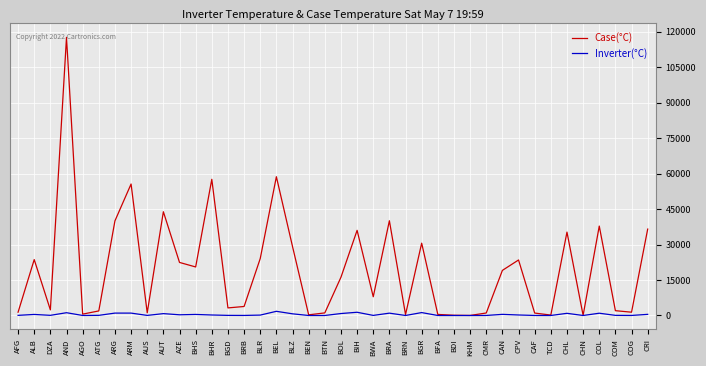

How many values in the Inverter(°C) series are below 168?

20